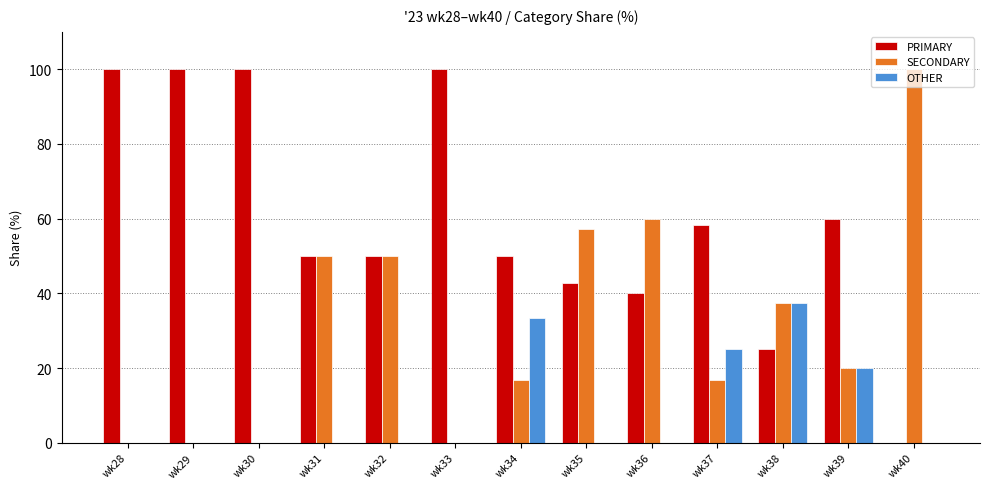

What is the maximum value for PRIMARY?

100.0